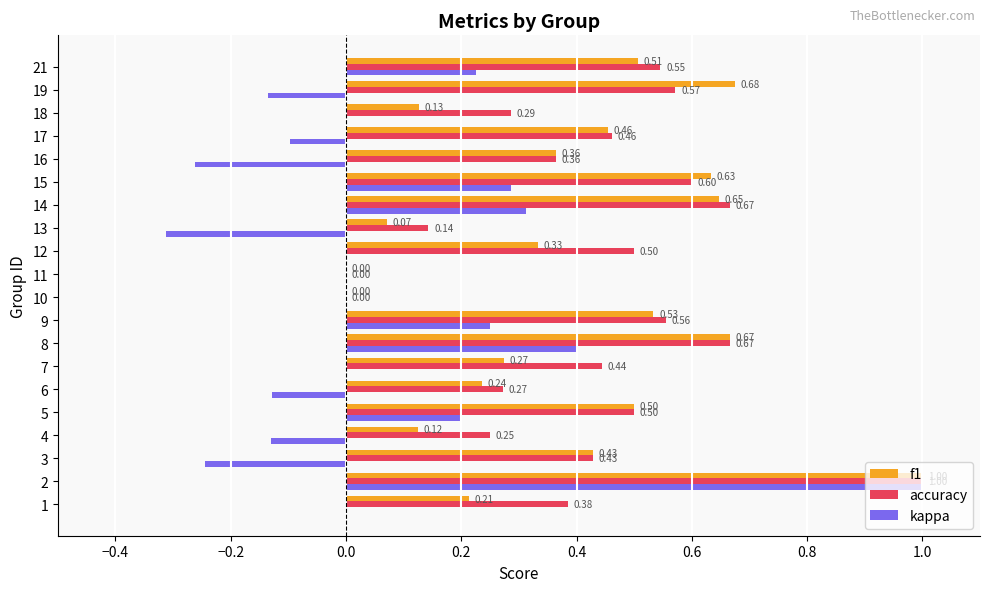

What is the sum of the accuracy values at 17 and 7?

0.9